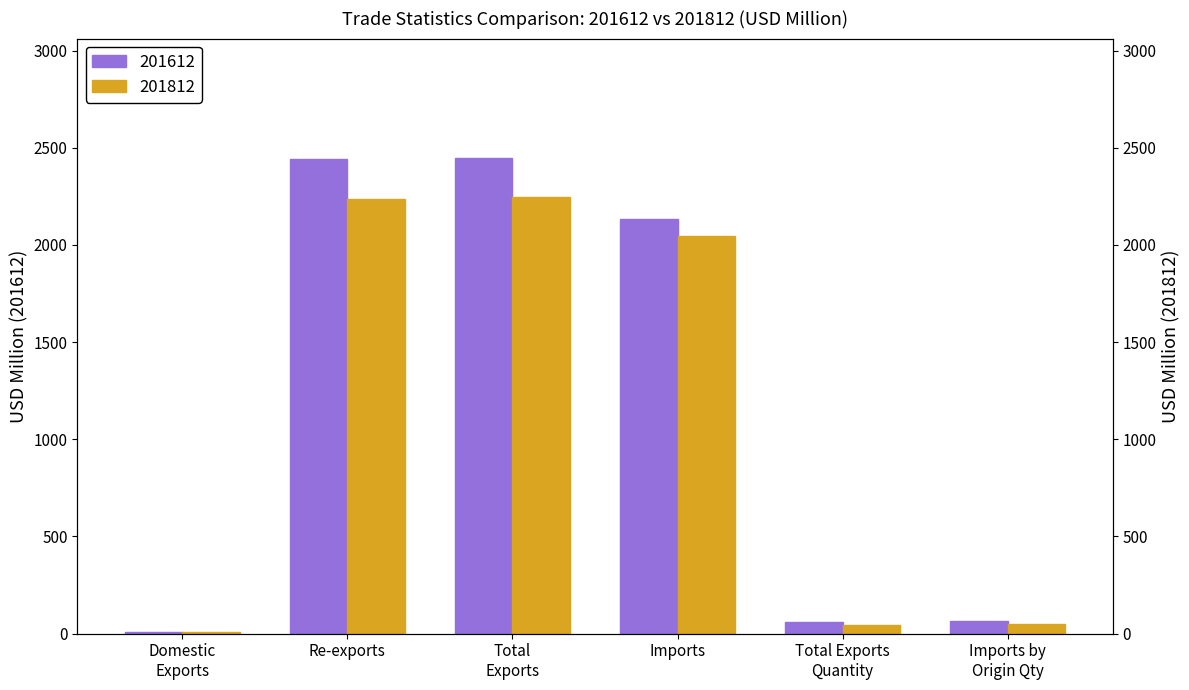

At how many categories does at least one series exceed 1343?

3